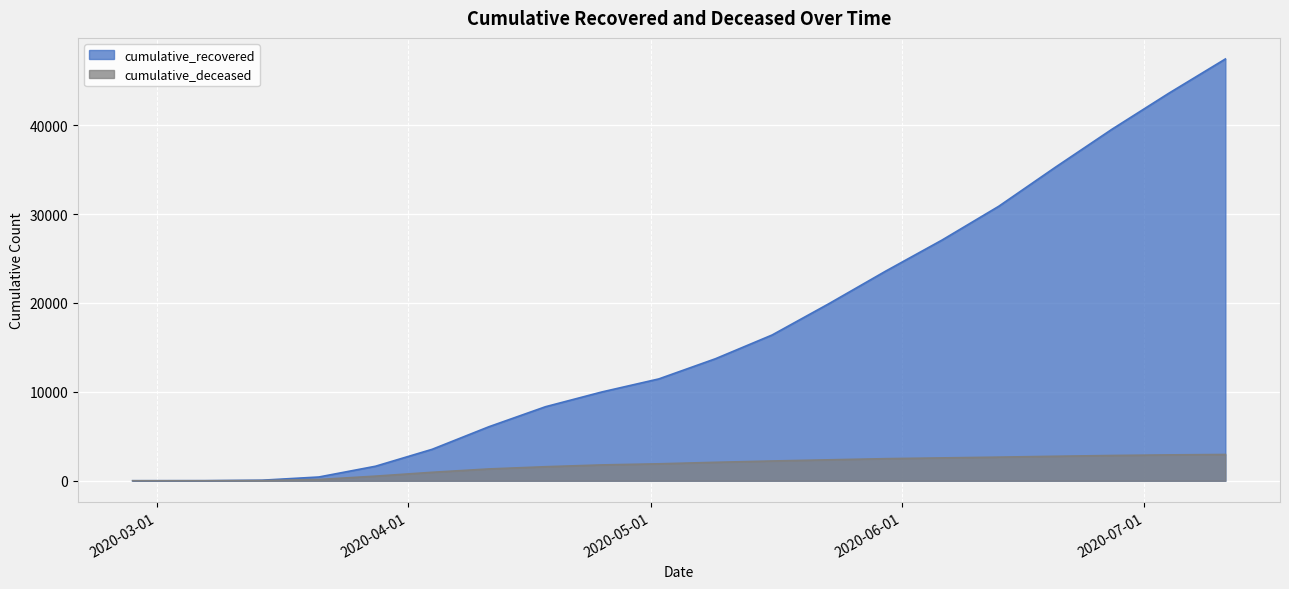

Where is cumulative_recovered nearest to the value 23720?

2020-05-30